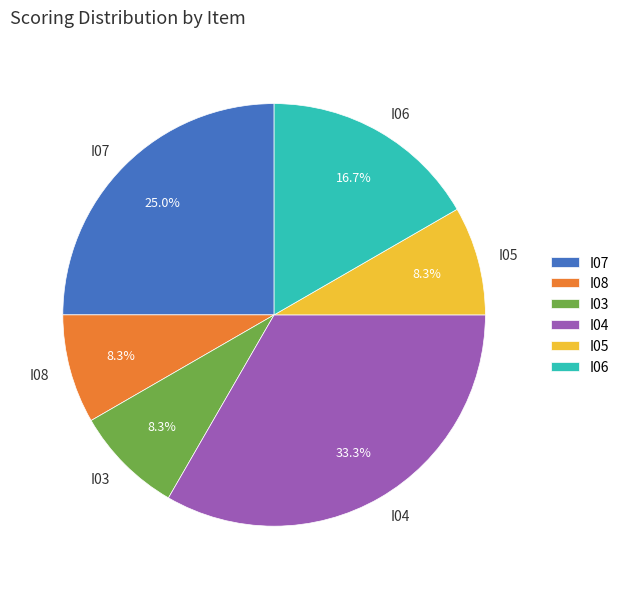

Does I03 represent more than half of the total?

No